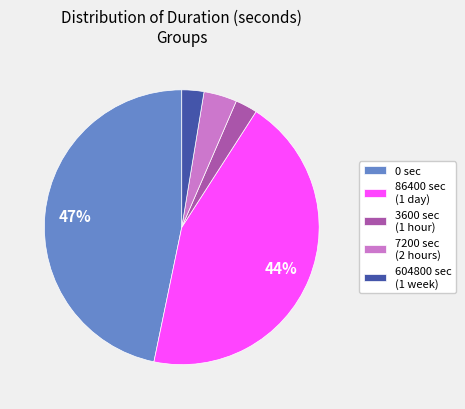

How many slices are in this pie chart?

5